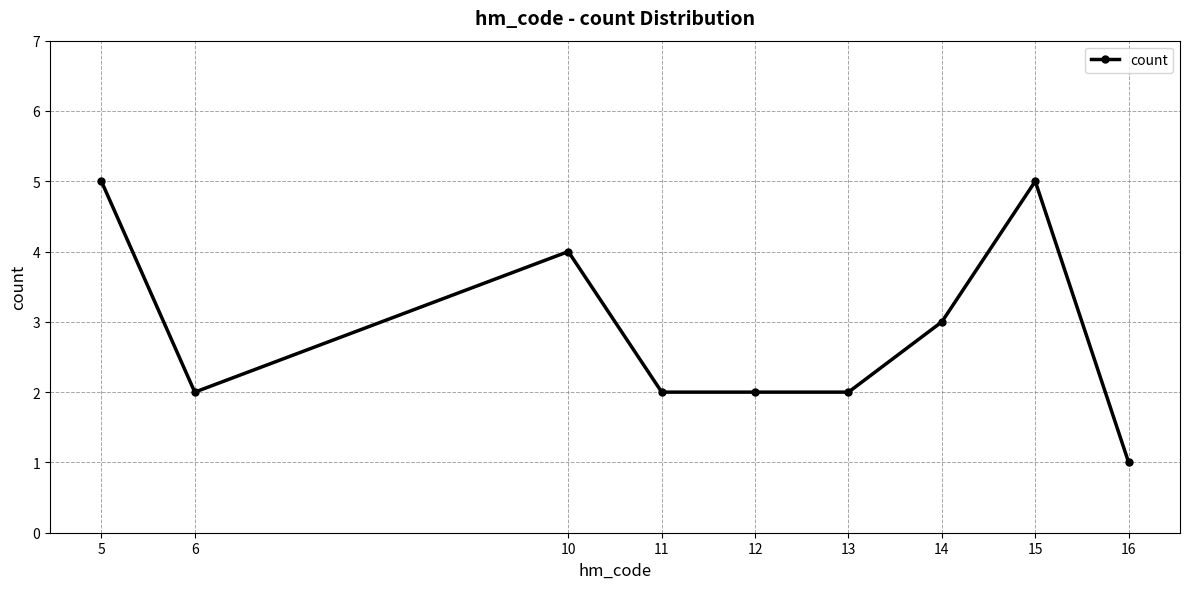

What is the minimum value shown in the chart?

1